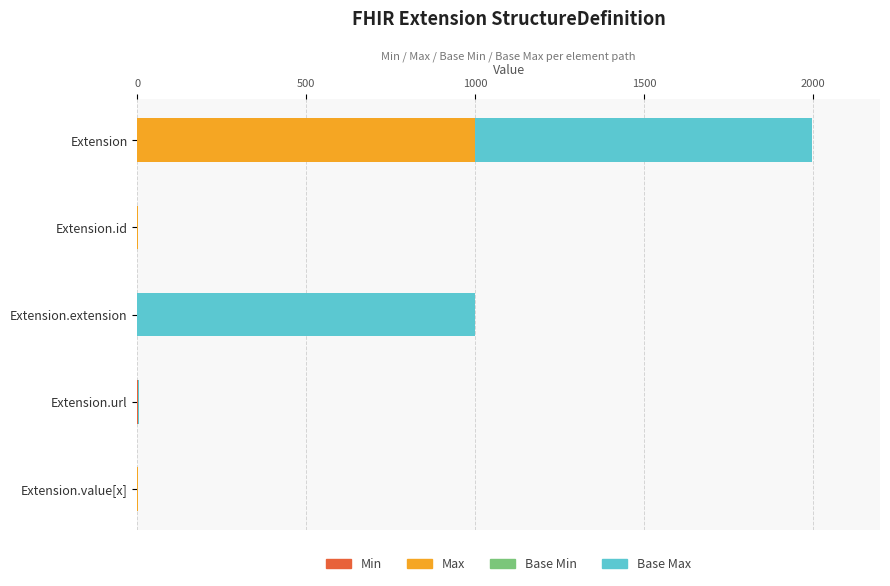

At which category is the sum across all series the highest?

Extension